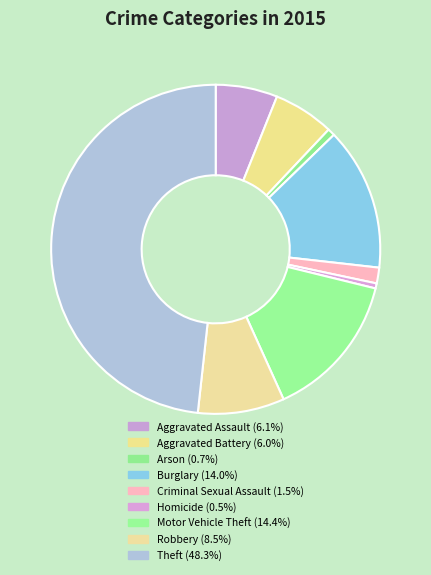

To the nearest percent, what percentage of the pie is Motor Vehicle Theft?

14%